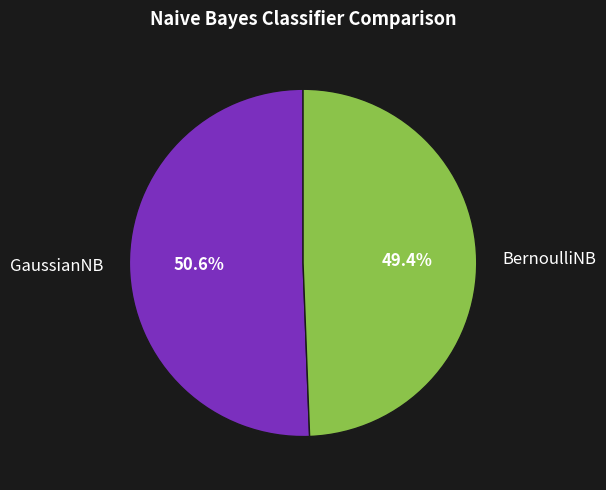

Which slice is the largest?

GaussianNB